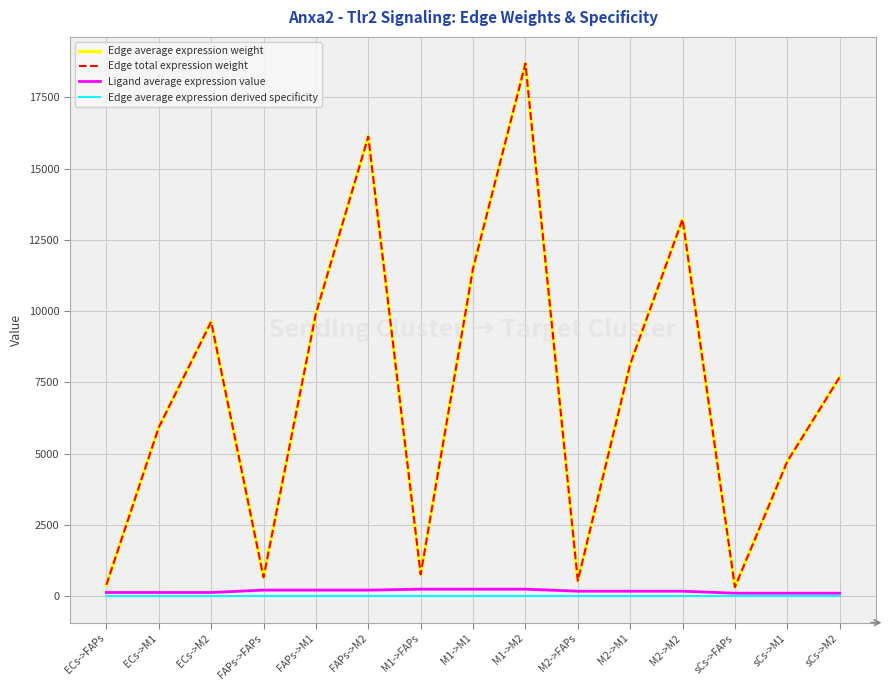

Does the chart have visible grid lines?

Yes